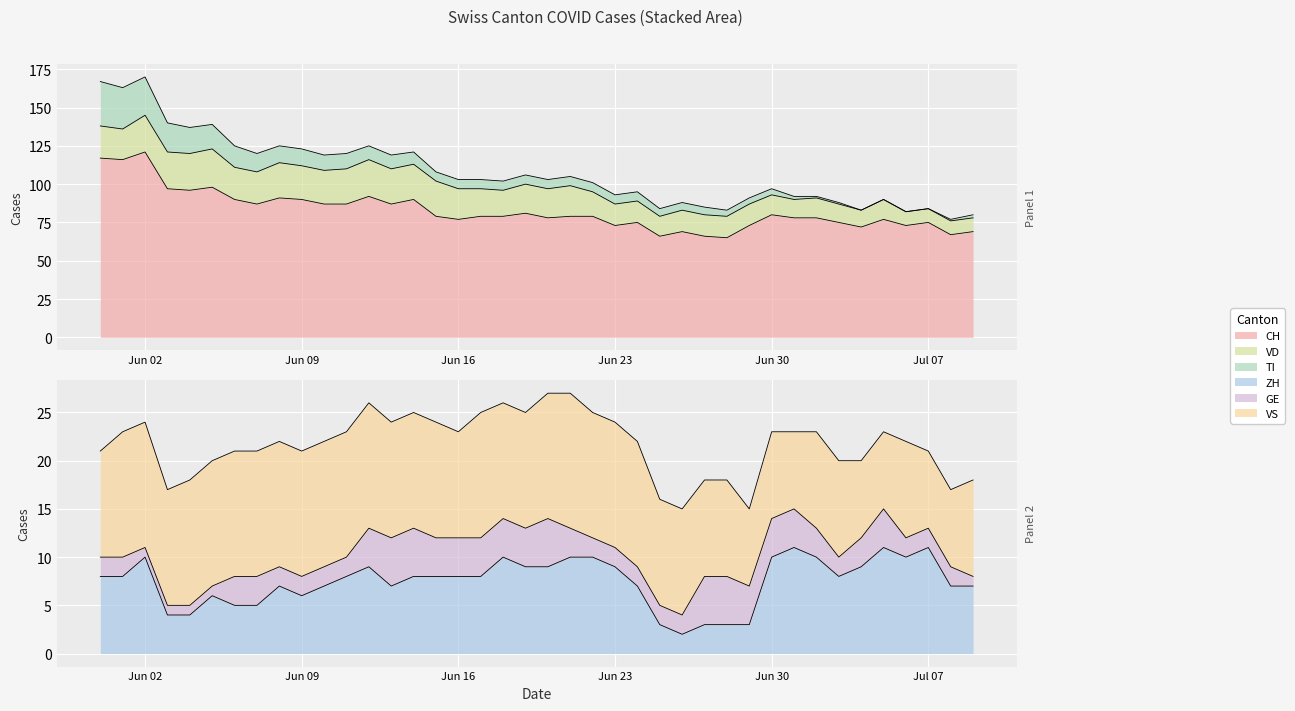

Between 2020-06-13 and 2020-07-03, which series saw the biggest shift?

CH